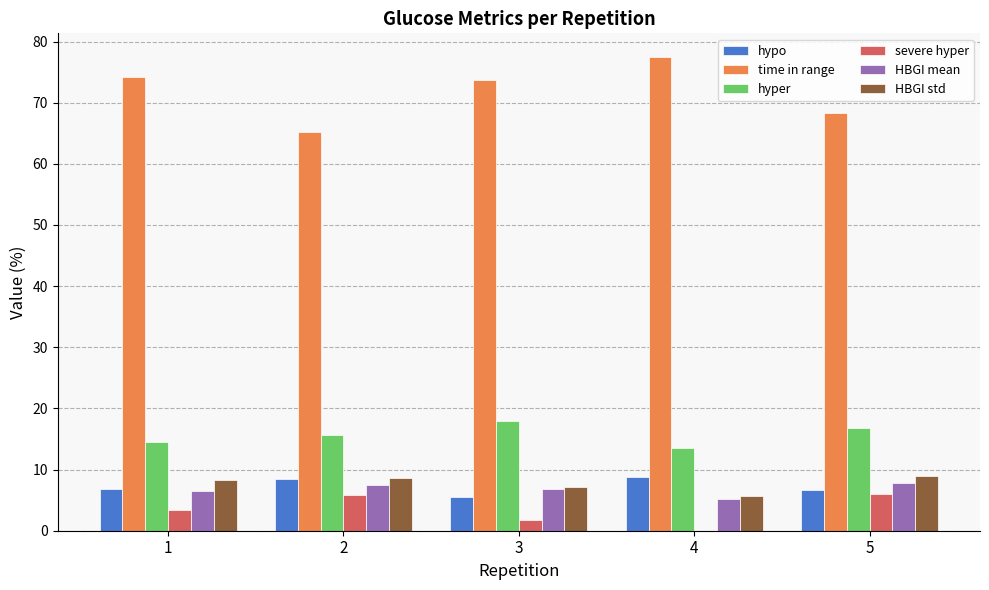

How many categories are shown in the chart?

5